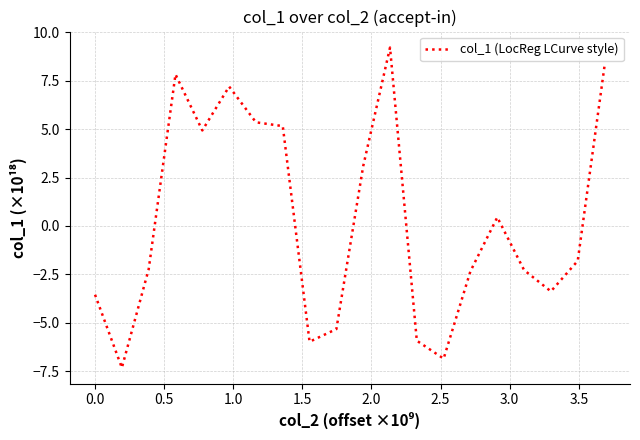

What is the difference between the maximum and minimum values?

16.5